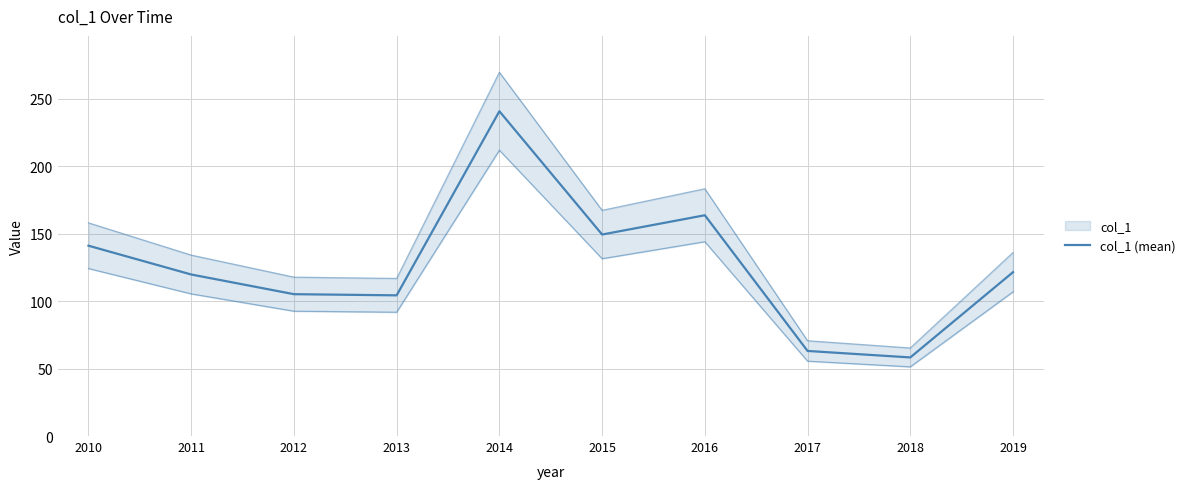

How many data points does each series have?

10